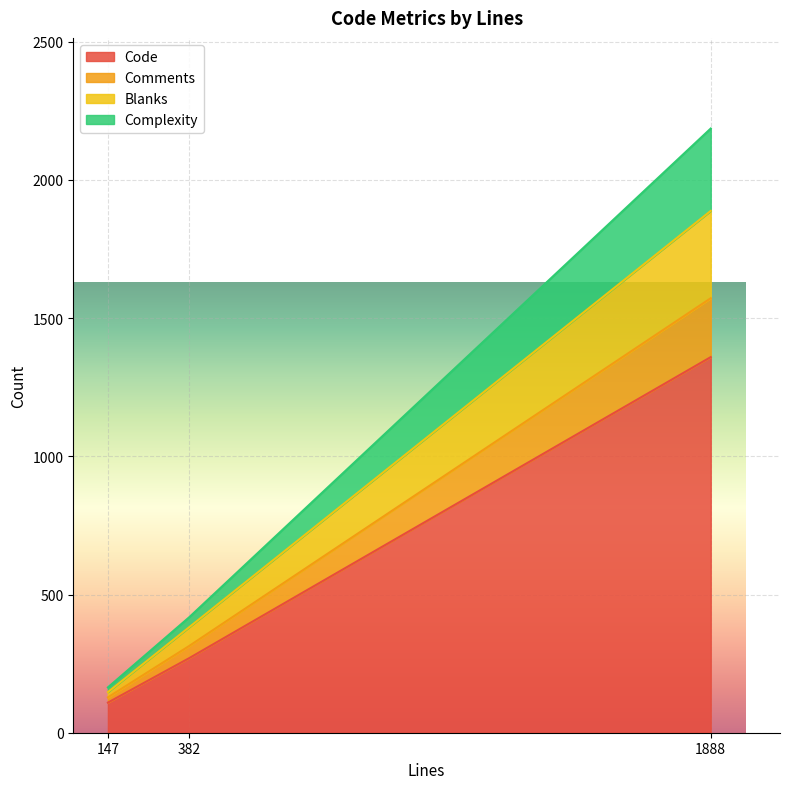

Which category has the lowest value in the Code series?

147